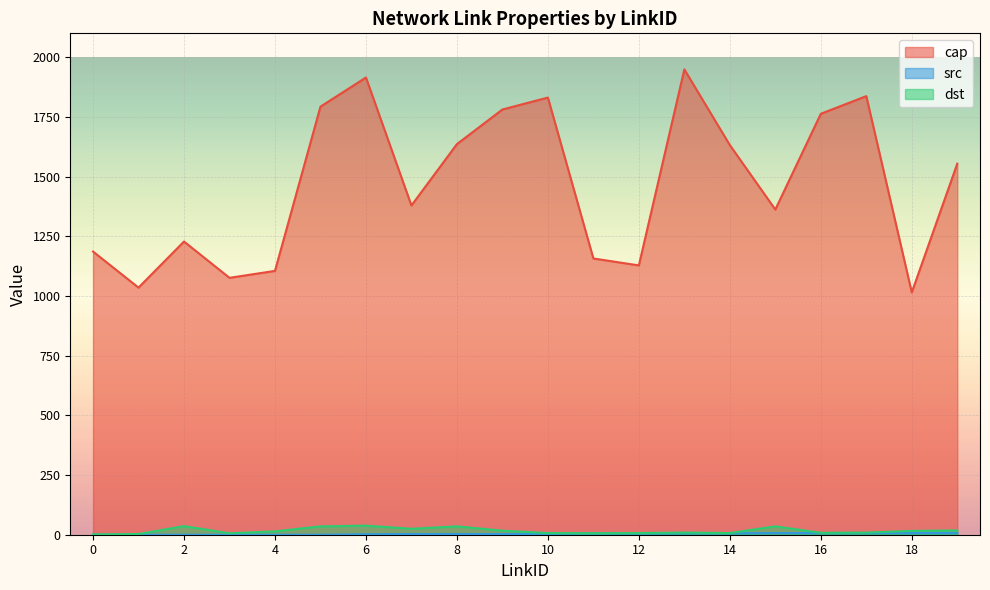

Where does the cap series first go above 1554?

5